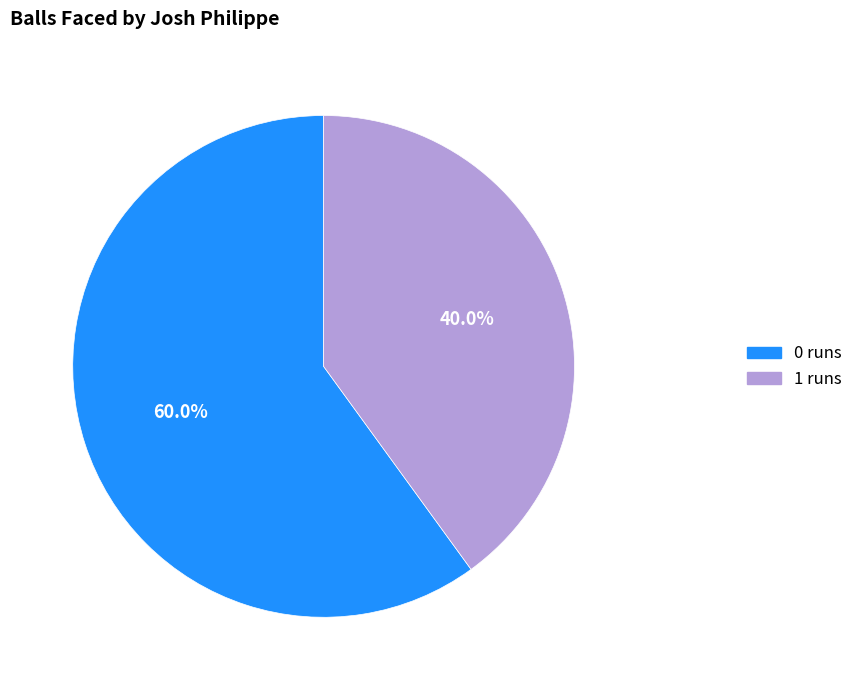

Count the number of slices in the pie.

2